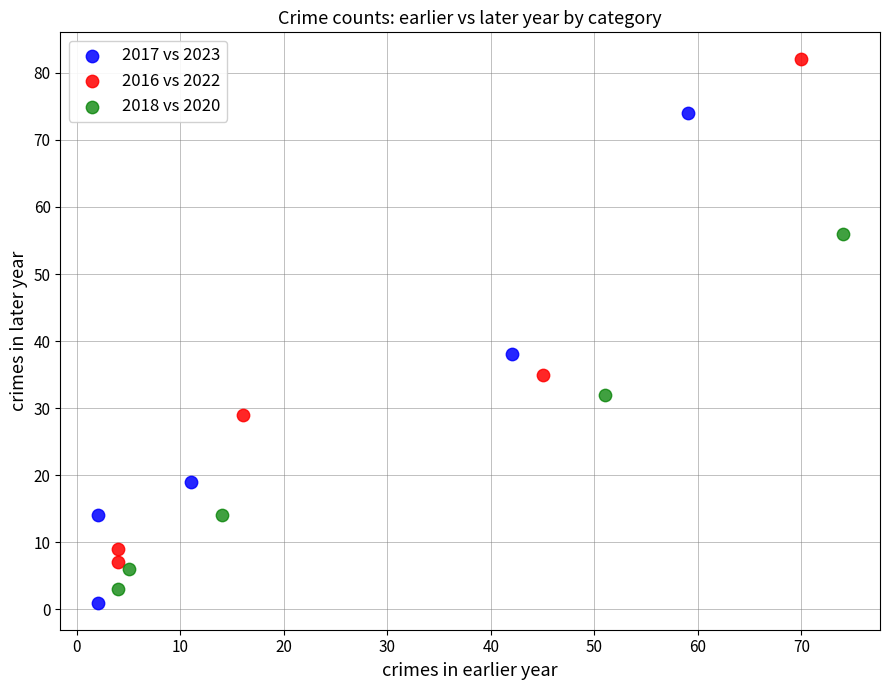

Which series has the largest Y range (max minus min)?

2016 vs 2022